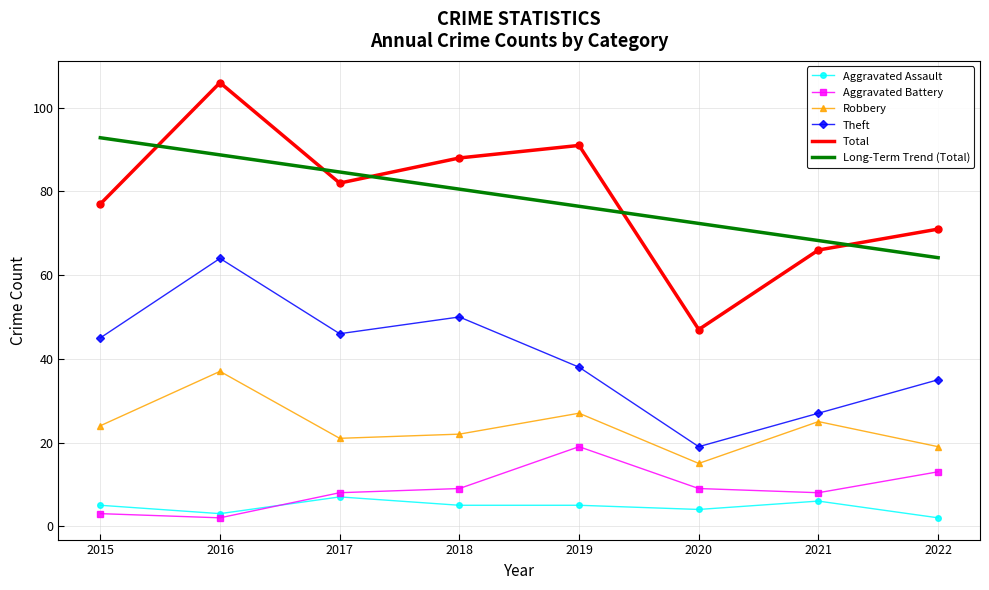

What is the smallest value displayed?

2.0